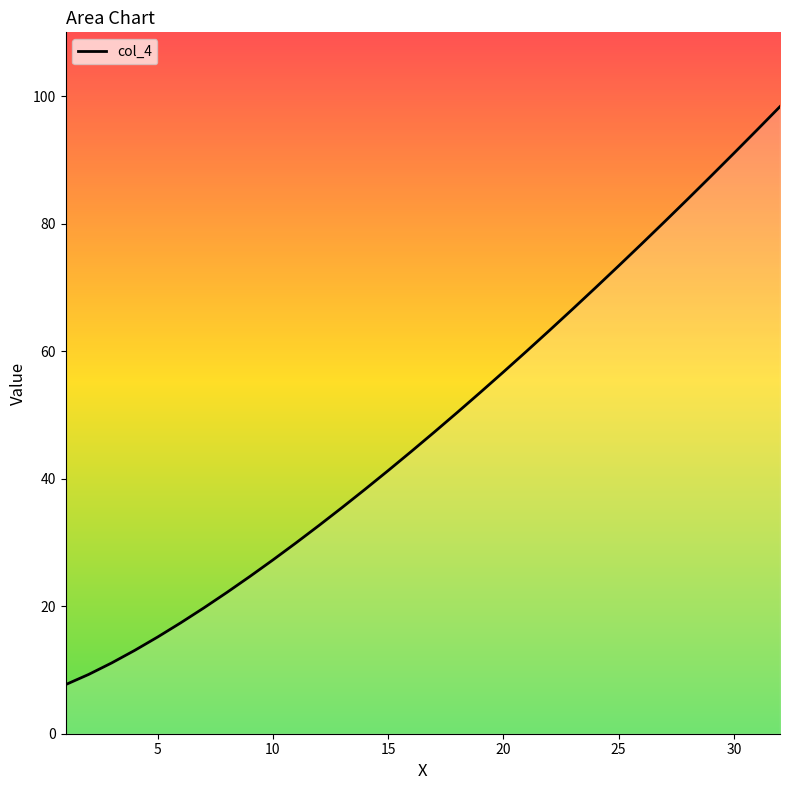

What is the greatest value displayed?

98.4